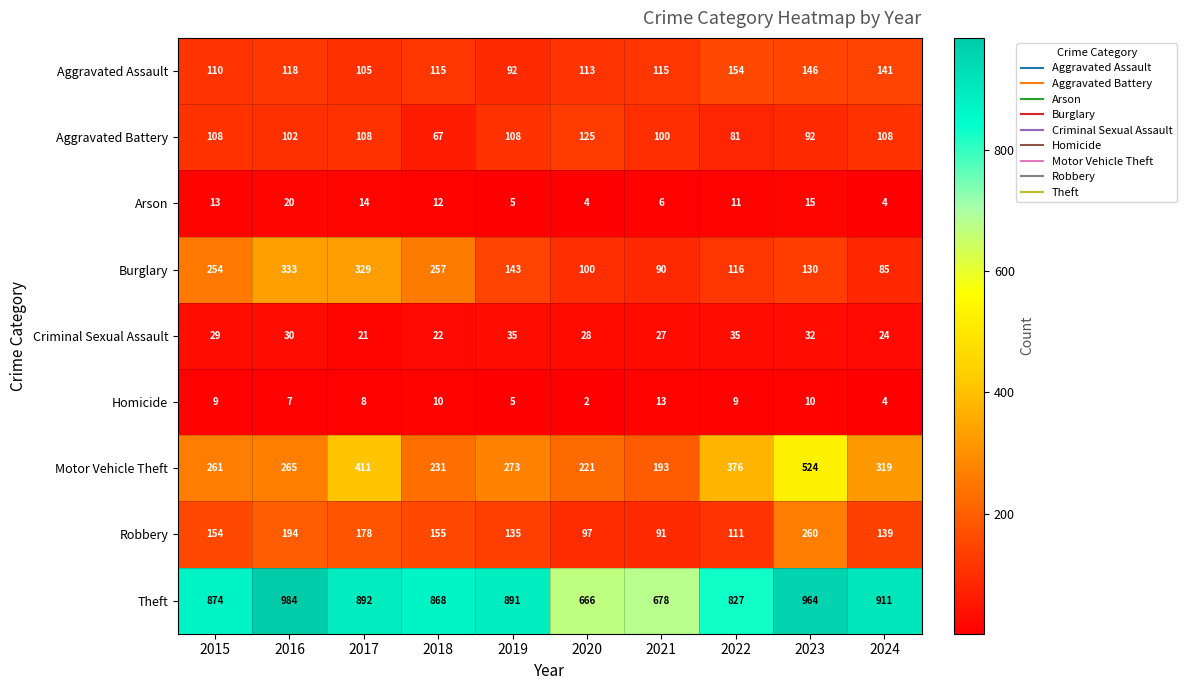

How many distinct data groups are displayed?

9